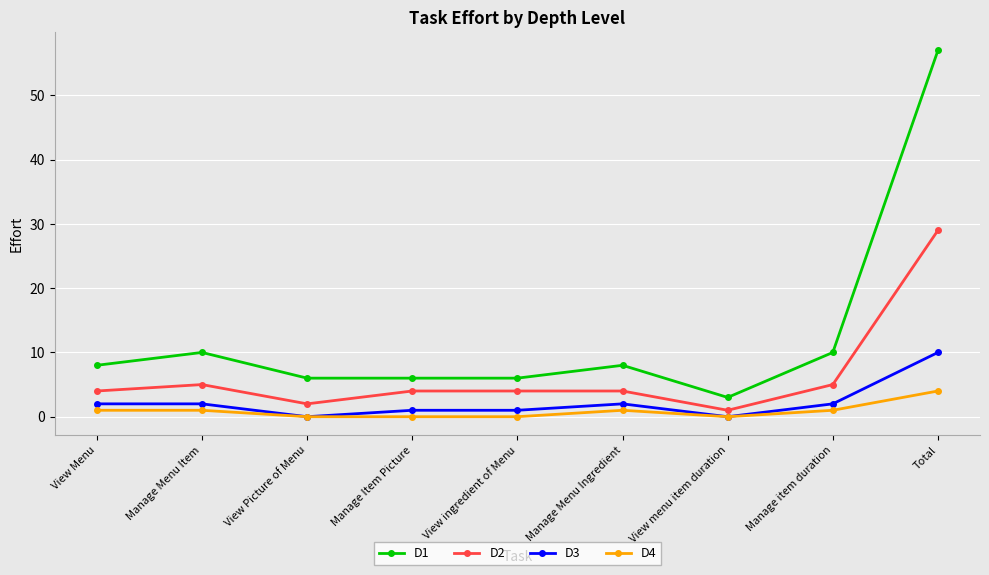

What position from the right is View ingredient of Menu?

5